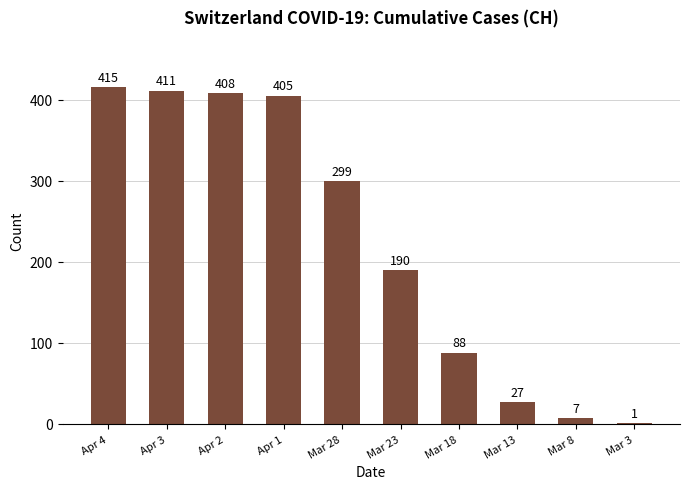

What is the greatest value displayed?

415